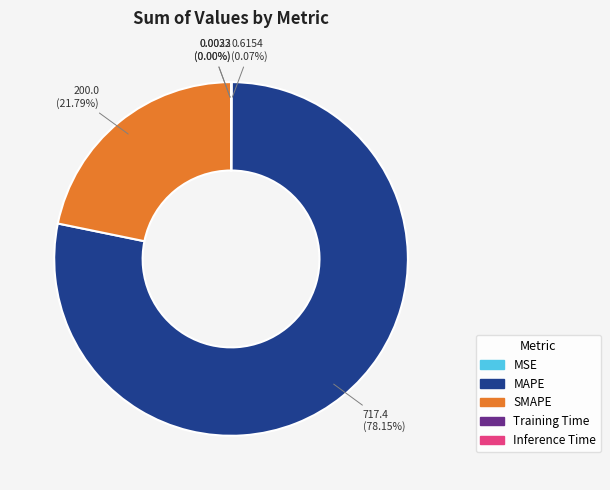

What is the largest slice in the pie chart?

MAPE